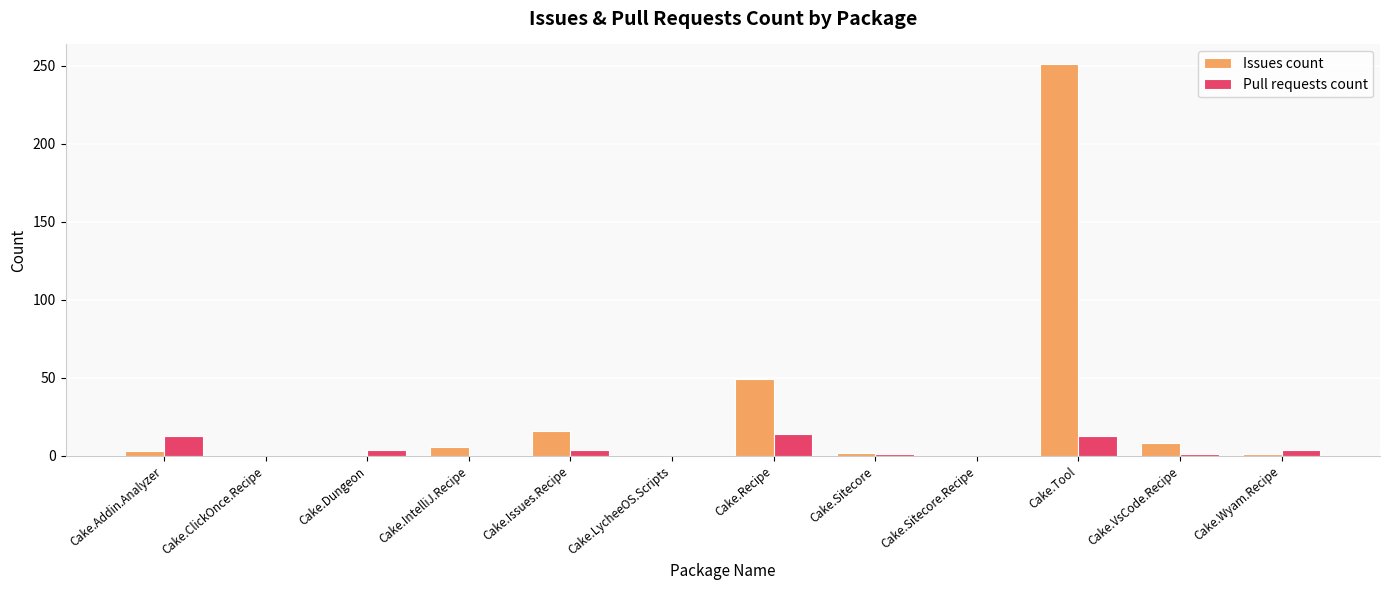

Count the number of data series in this chart.

2